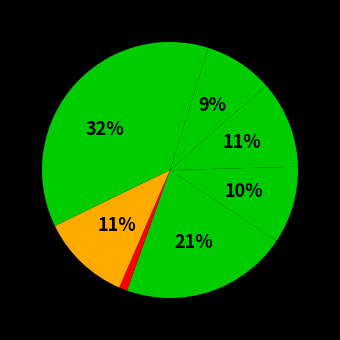

How many slices are in this pie chart?

8